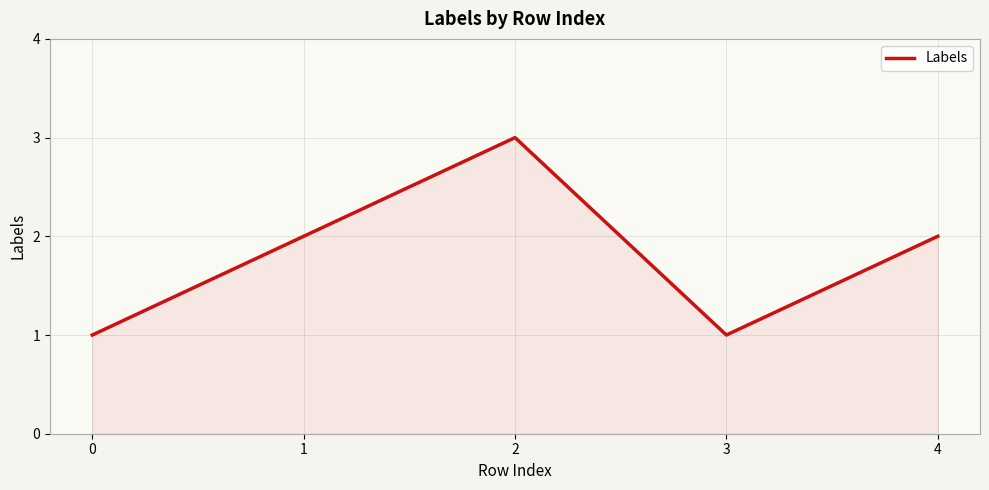

Is it true that the value at 2 is 4?

False